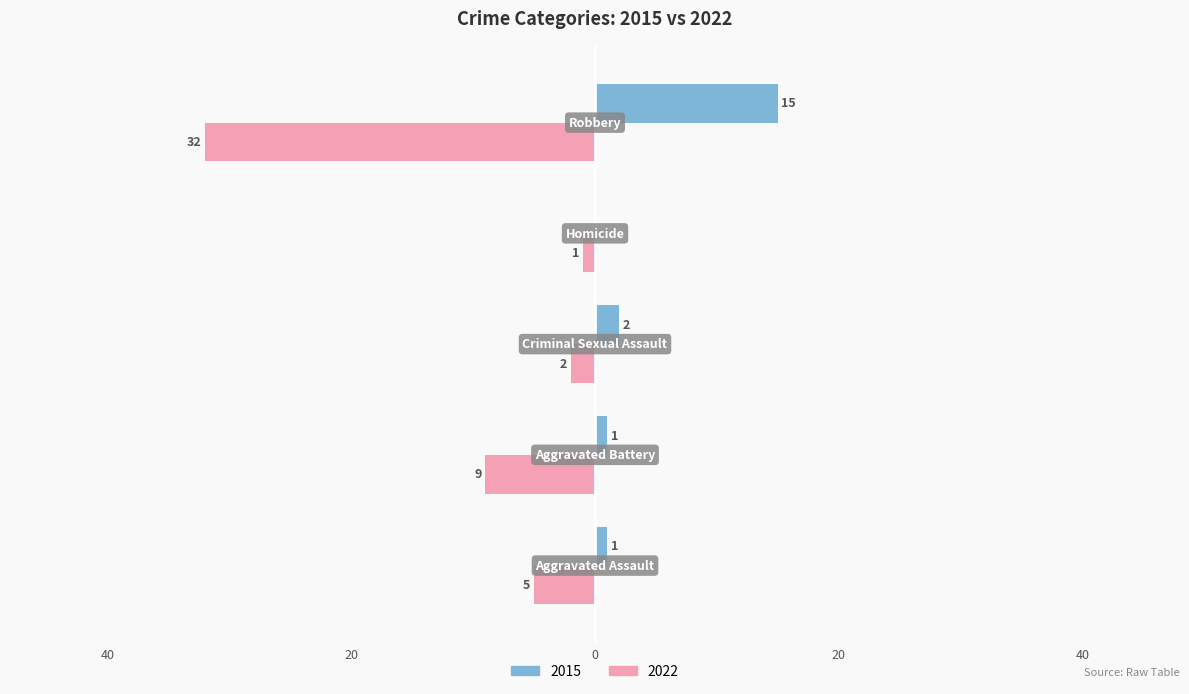

What are all the series names shown in the legend?

2015, 2022